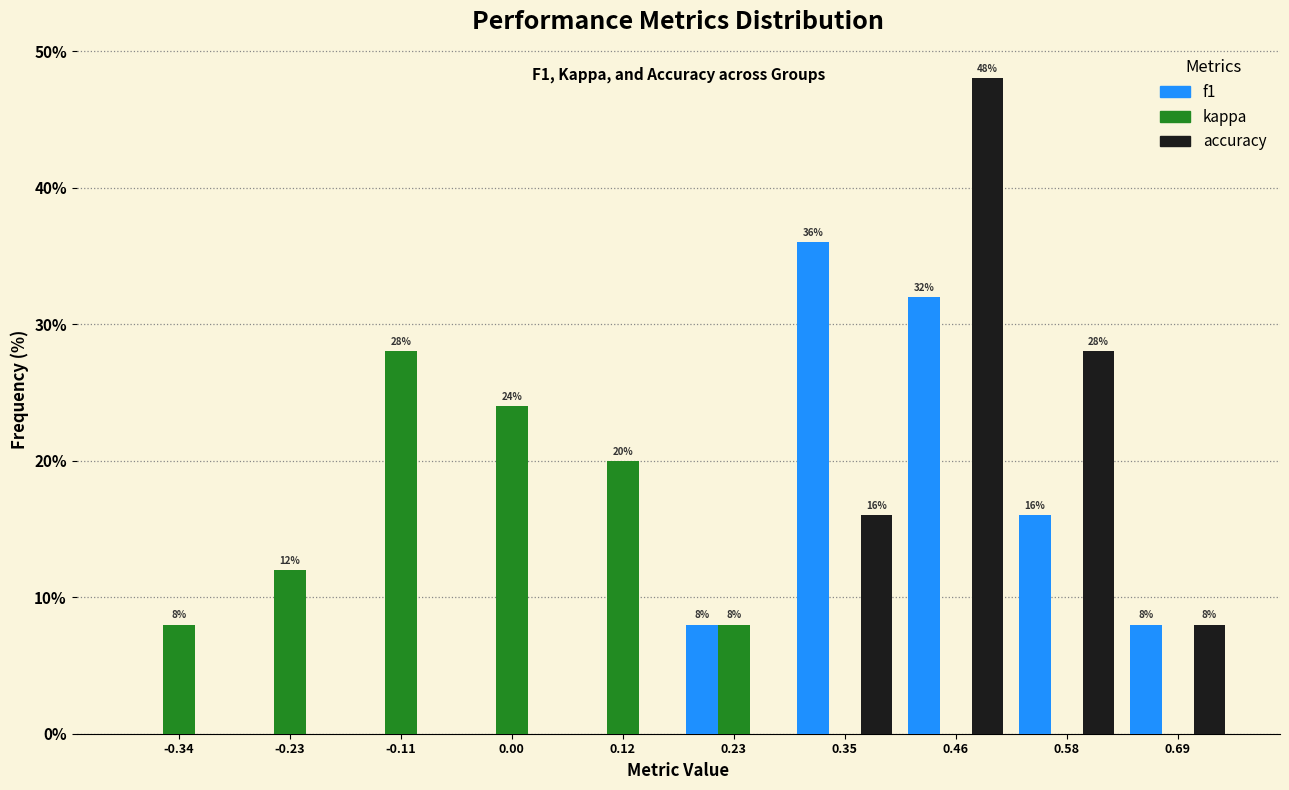

In the f1 series, which range on the x-axis has the tallest bar?

0.290 to 0.405